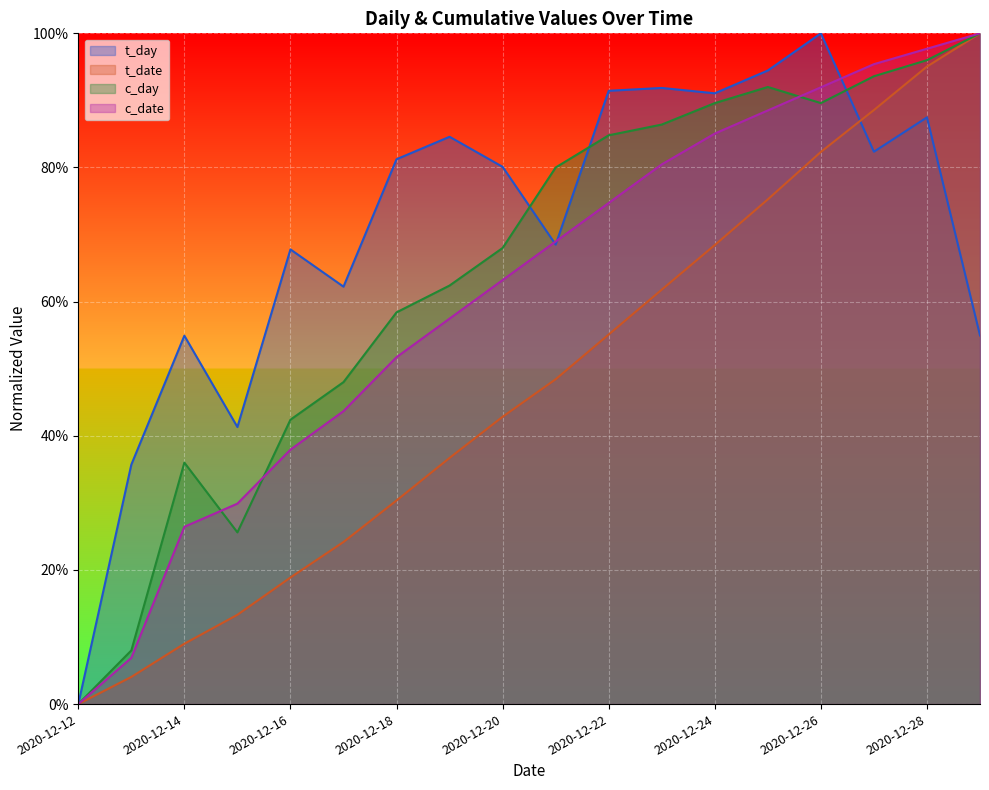

True or false: t_day and c_day intersect in this chart.

True